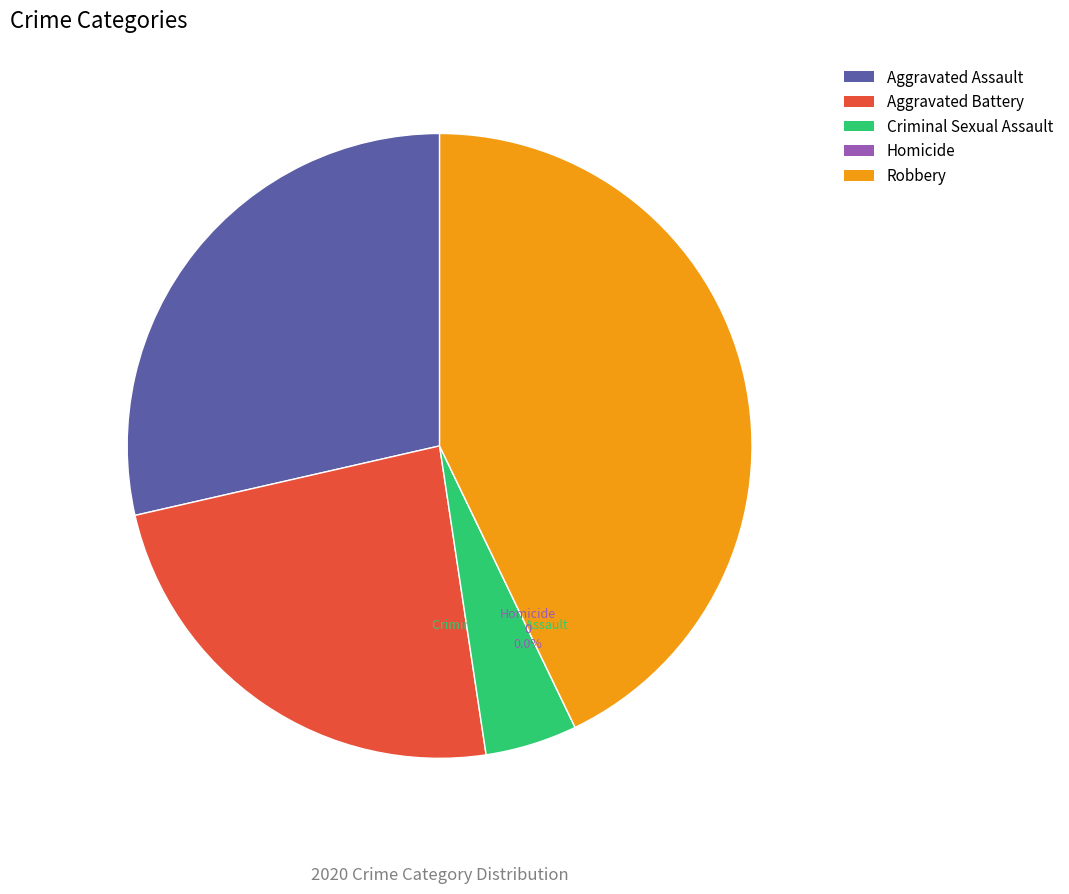

Count the number of slices in the pie.

5